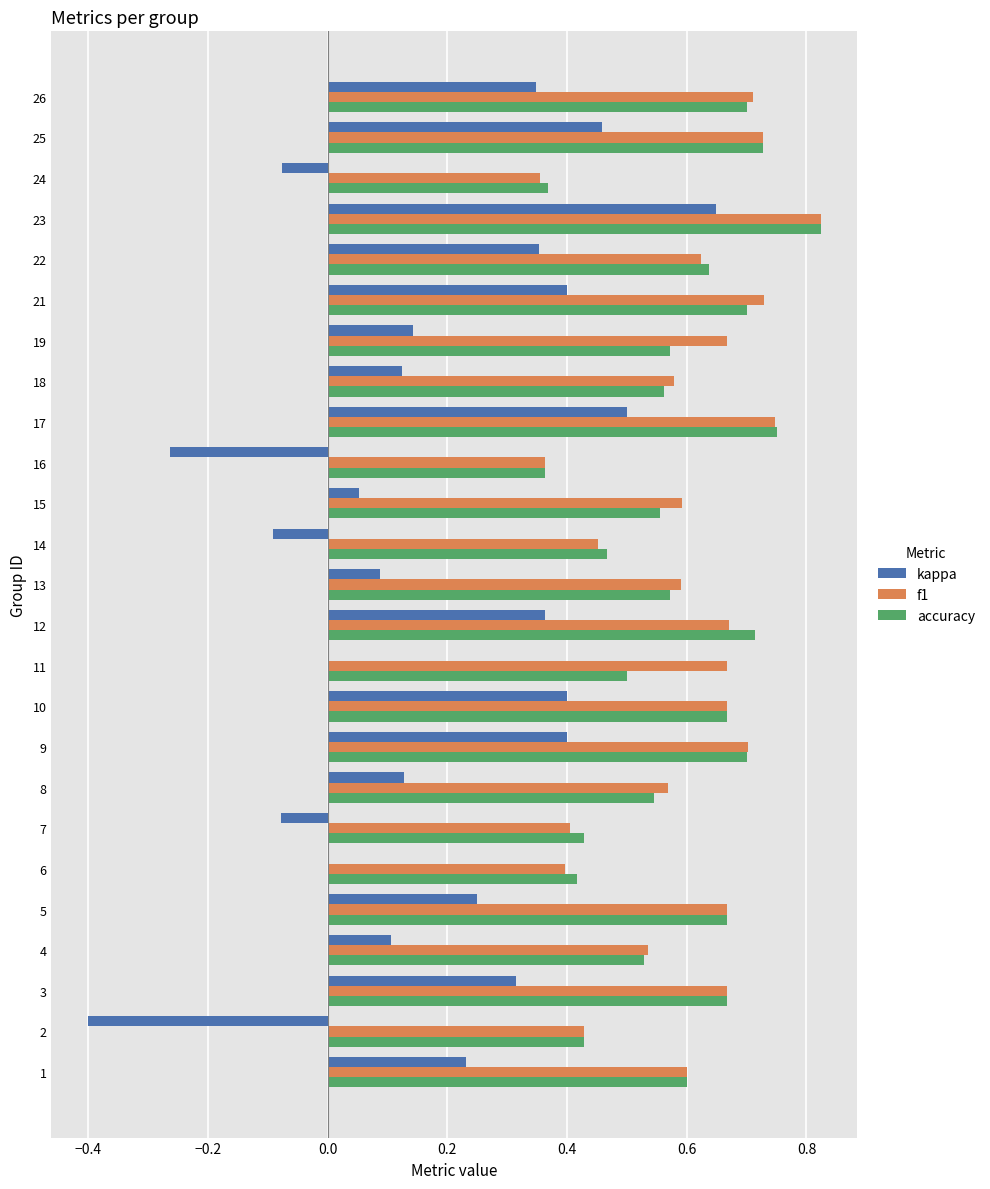

Is the value of kappa at 18 greater than the value of accuracy at 11?

No